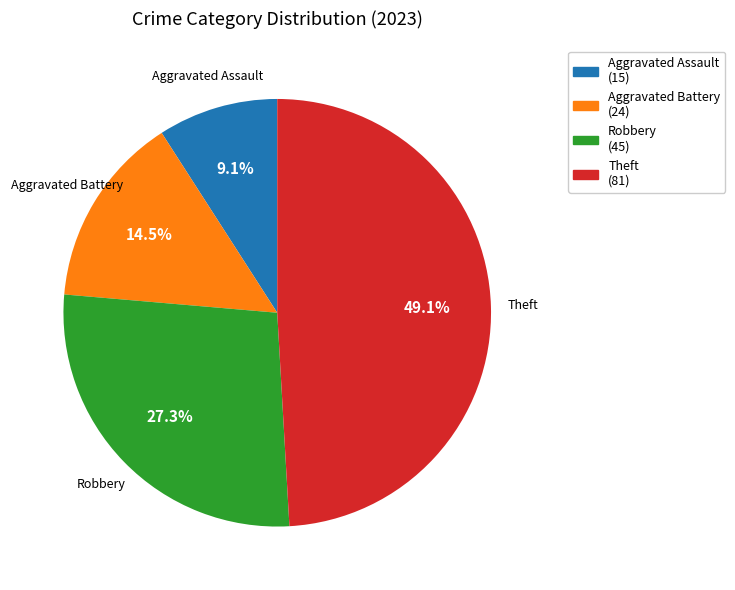

To the nearest percent, what is the average slice percentage?

25%